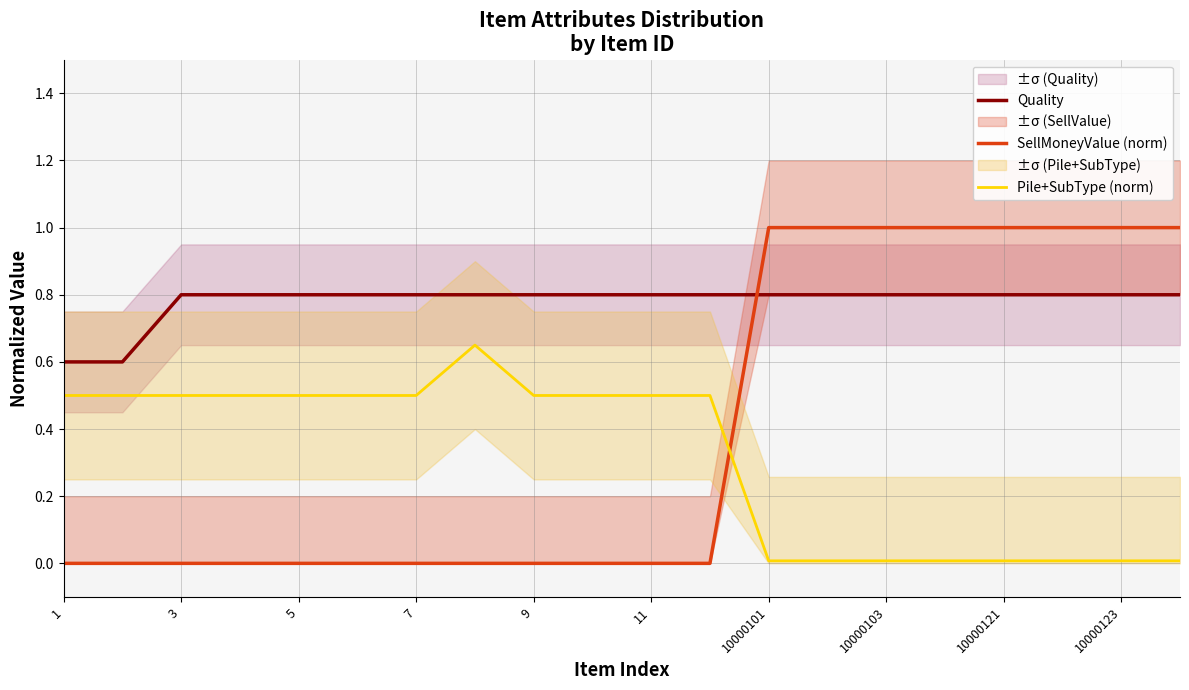

Is this an area chart (filled region under the line)?

No